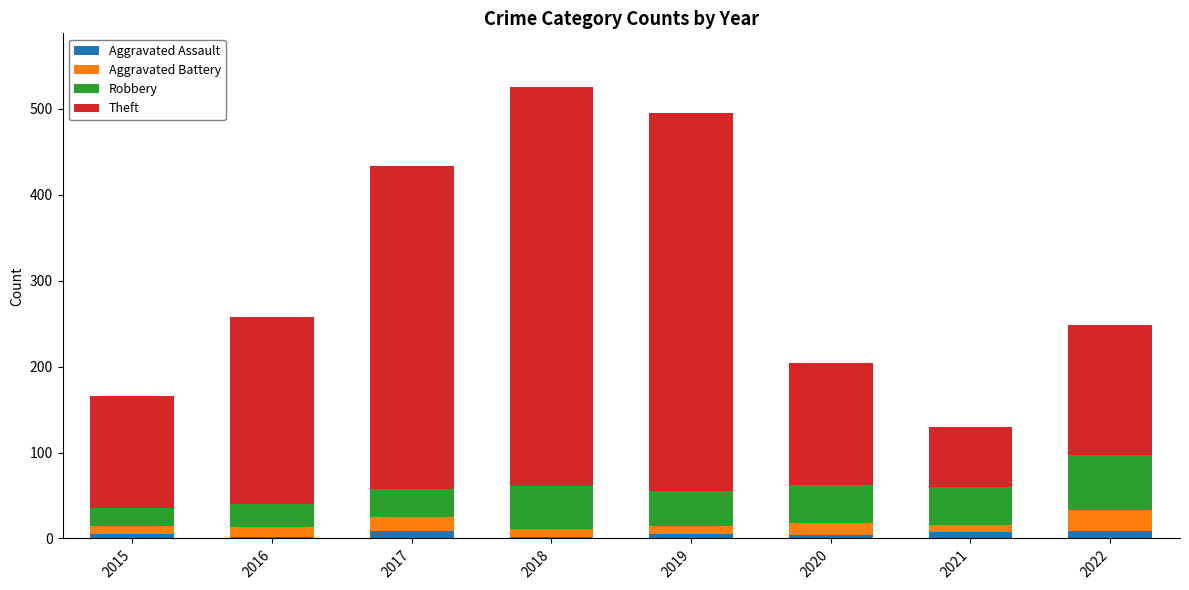

What is the sum of all Aggravated Assault values?

43